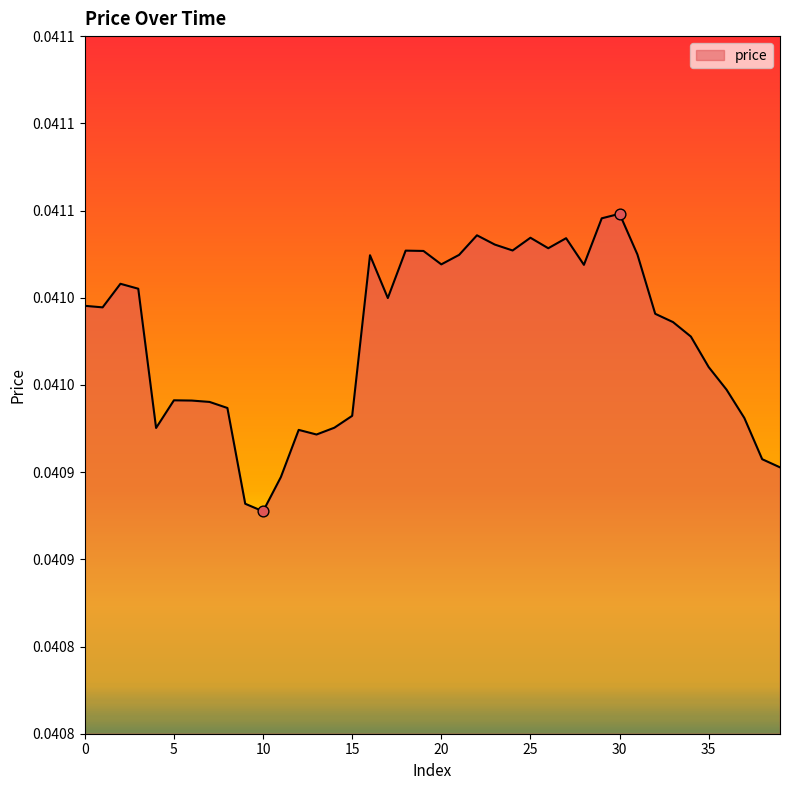

Is this an area chart (filled region under the line)?

Yes